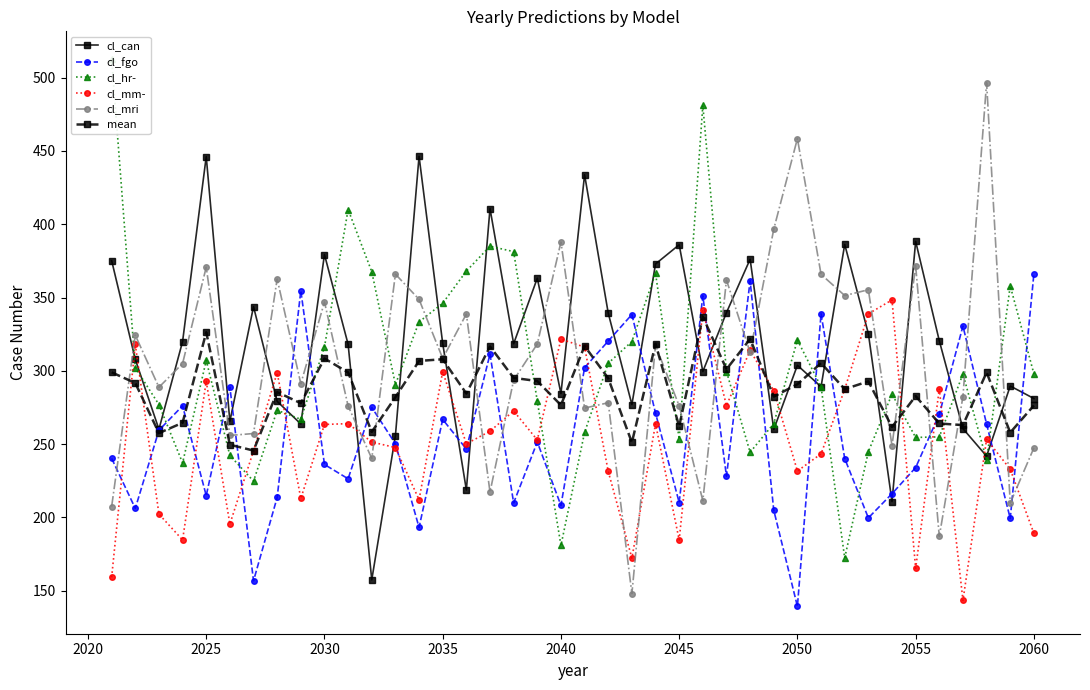

The cl_can series shows 70.4 at 2025. True or false?

False